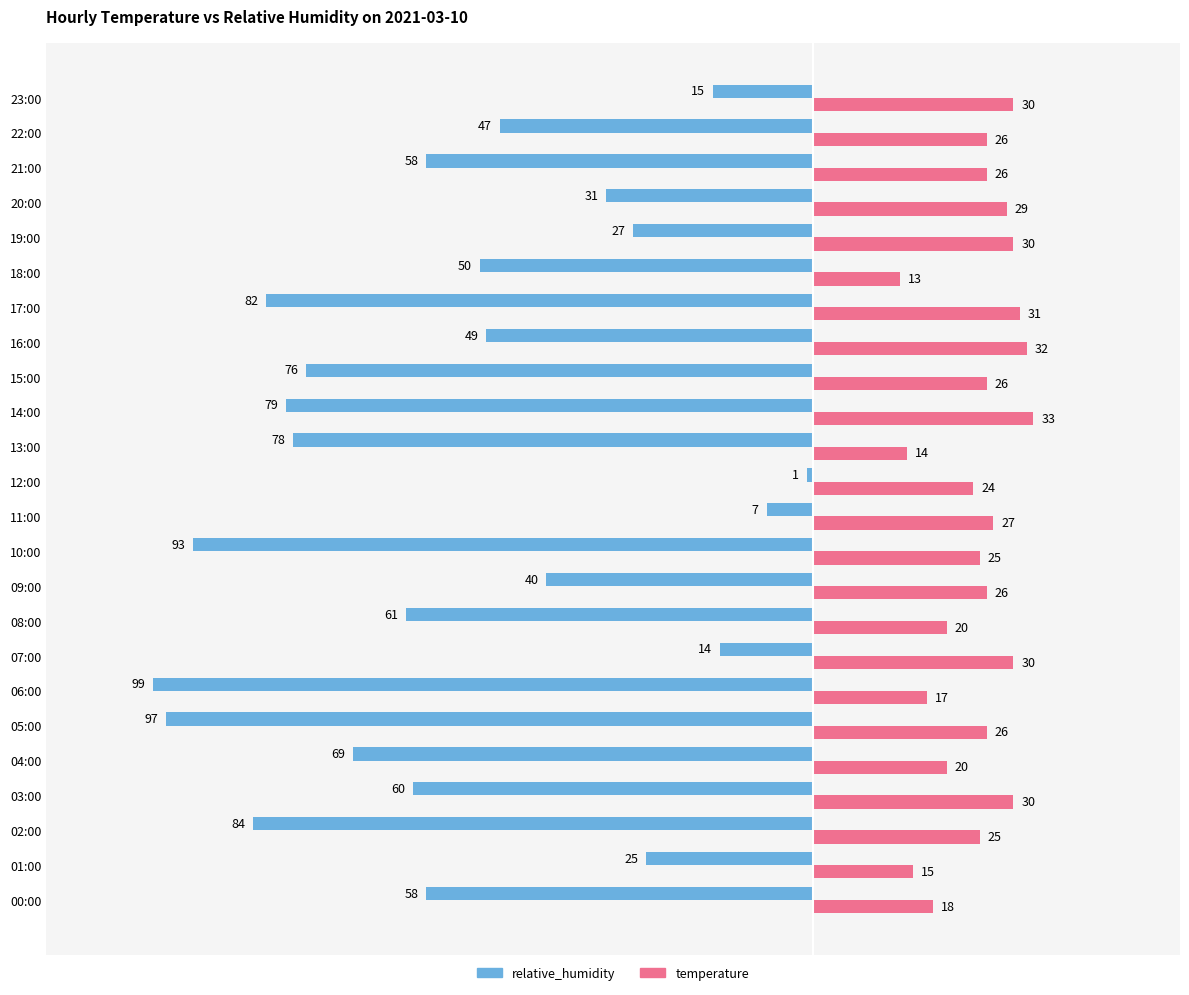

What is the difference between the maximum and minimum values in the relative_humidity series?

98